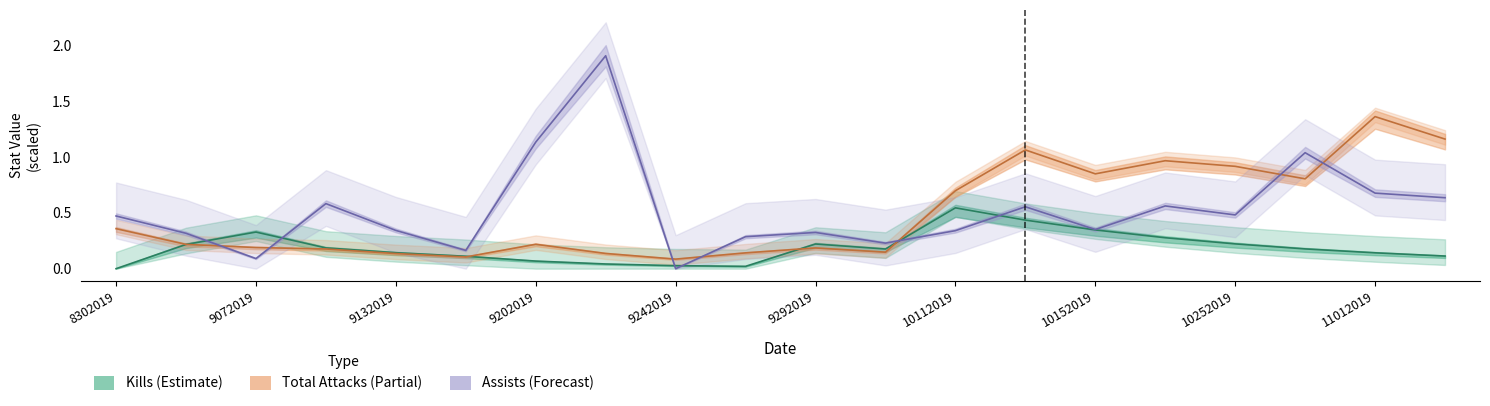

At how many categories does at least one series exceed 0?

20